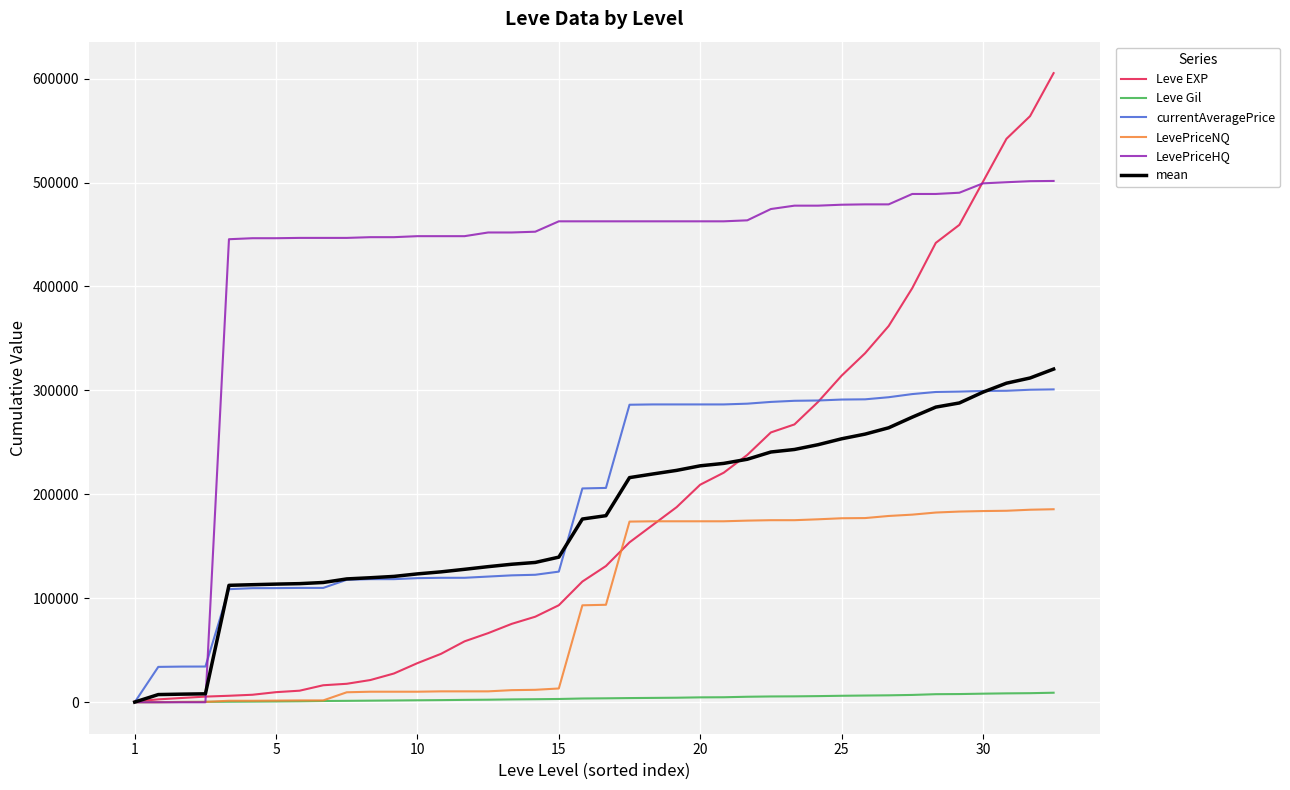

What is the greatest value displayed?

605250.0